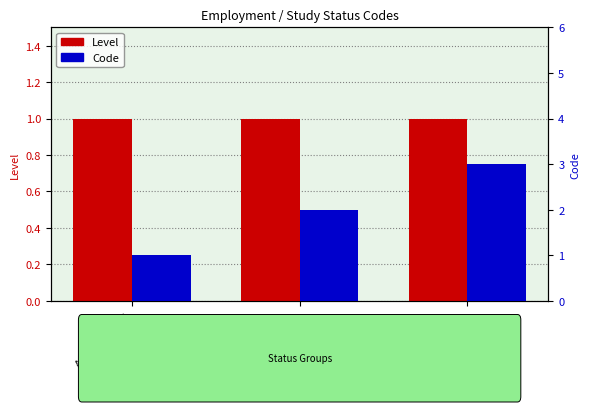

The value of Level at Etudiant is 1. True or false?

True